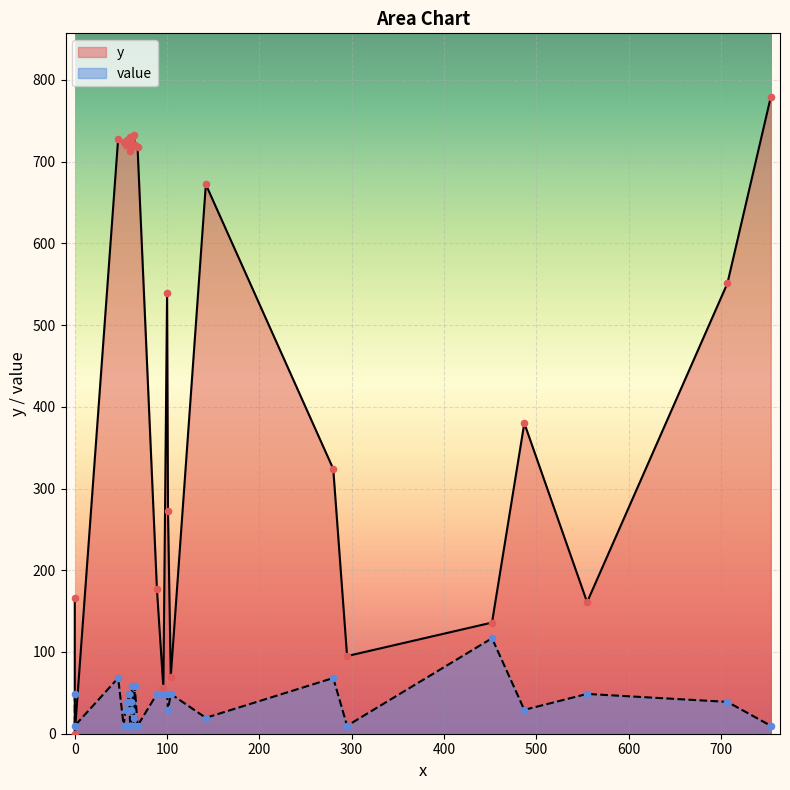

Is the value of value at 61 greater than the value of y at 60?

No